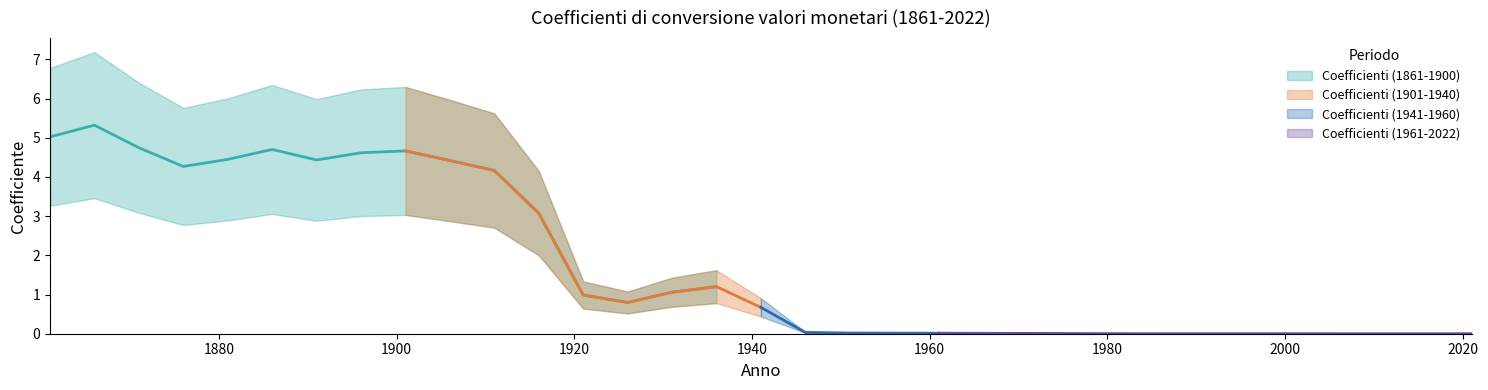

Reading left to right, transcribe all the data shown in this chart.

Coefficienti (1861-1900): 5.0	5.3	4.7	4.3	4.4	4.7	4.4	4.6	4.7	4.4	4.2	3.1	1.0	0.8	1.1	1.2	0.0	0.0	0.0	0.0	0.0	0.0	0.0	0.0	0.0	0.0	0.0	0.0	0.0	0.0	0.0	0.0	0.0
Coefficienti (1901-1940): 0.0	0.0	0.0	0.0	0.0	0.0	0.0	0.0	4.7	4.4	4.2	3.1	1.0	0.8	1.1	1.2	0.7	0.0	0.0	0.0	0.0	0.0	0.0	0.0	0.0	0.0	0.0	0.0	0.0	0.0	0.0	0.0	0.0
Coefficienti (1941-1960): 0.0	0.0	0.0	0.0	0.0	0.0	0.0	0.0	0.0	0.0	0.0	0.0	0.0	0.0	0.0	0.0	0.7	0.0	0.0	0.0	0.0	0.0	0.0	0.0	0.0	0.0	0.0	0.0	0.0	0.0	0.0	0.0	0.0
Coefficienti (1961-2022): 0.0	0.0	0.0	0.0	0.0	0.0	0.0	0.0	0.0	0.0	0.0	0.0	0.0	0.0	0.0	0.0	0.0	0.0	0.0	0.0	0.0	0.0	0.0	0.0	0.0	0.0	0.0	0.0	0.0	0.0	0.0	0.0	0.0